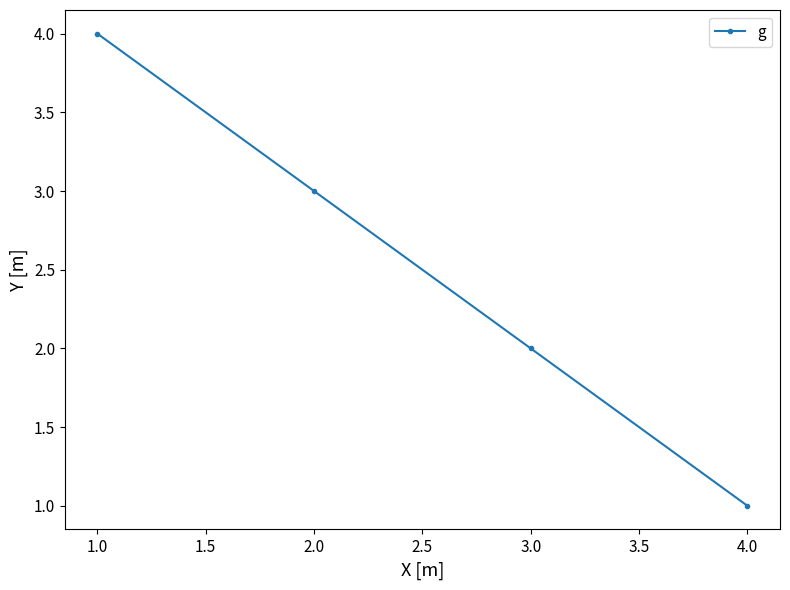

How many series are shown in this chart?

1